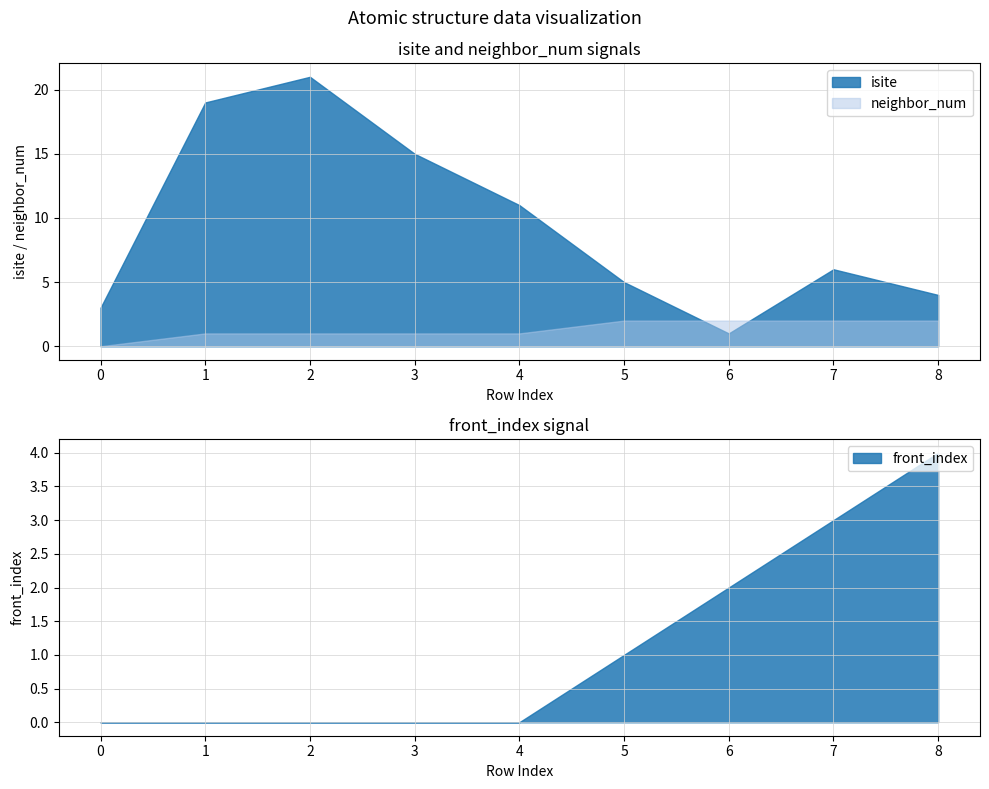

In isite, how many points are higher than both neighbors (excluding endpoints)?

2